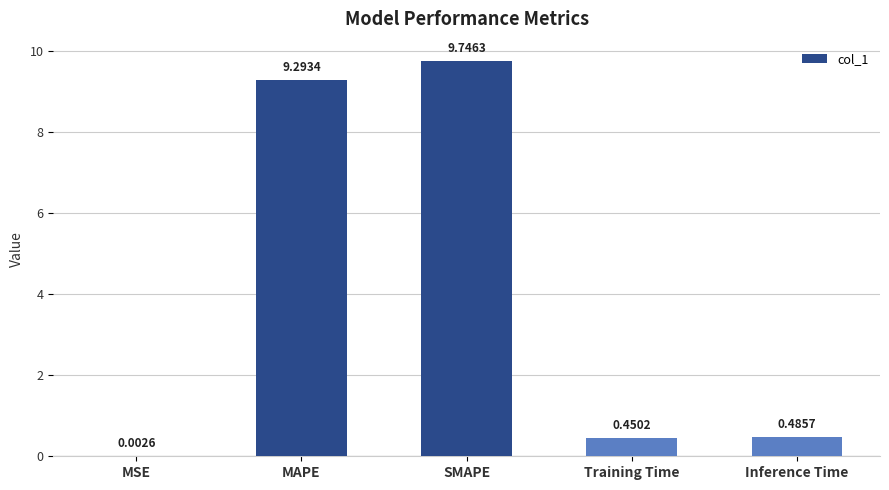

What is the change in value from MSE to SMAPE?

+9.7